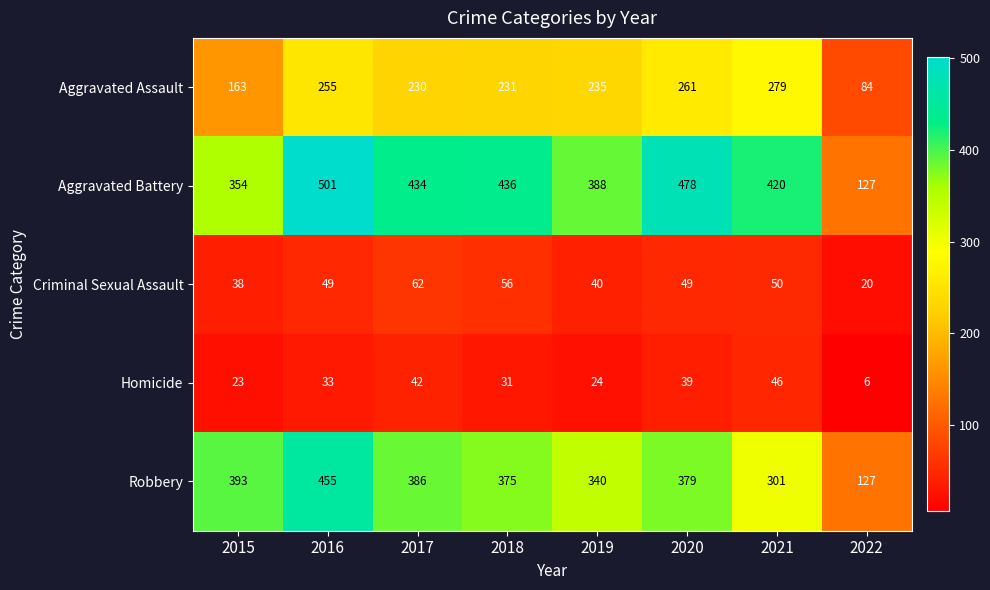

At which category does the chart reach its minimum across all series?

2022